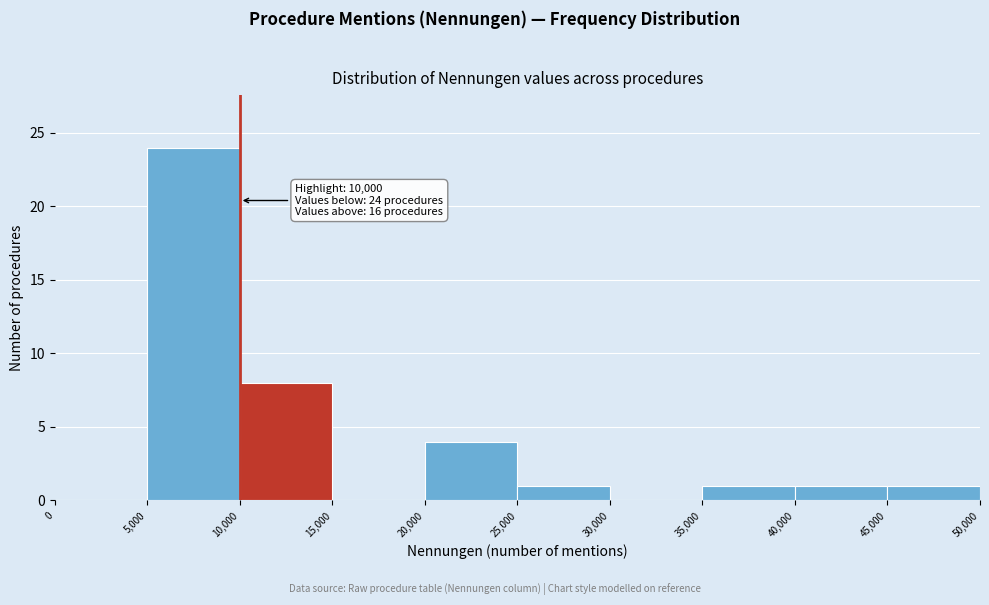

Over which range of the x-axis is the bar tallest?

5,000 to 10,000